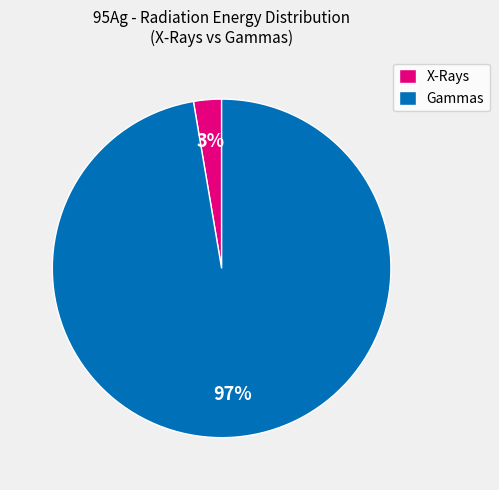

How many slices are in this pie chart?

2